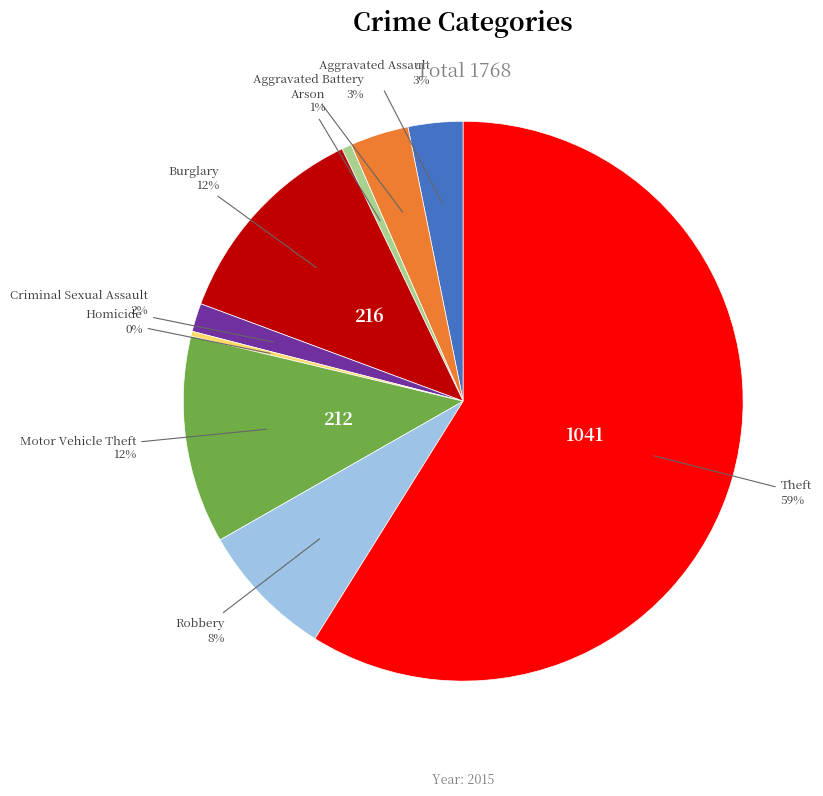

How many slices are in this pie chart?

9